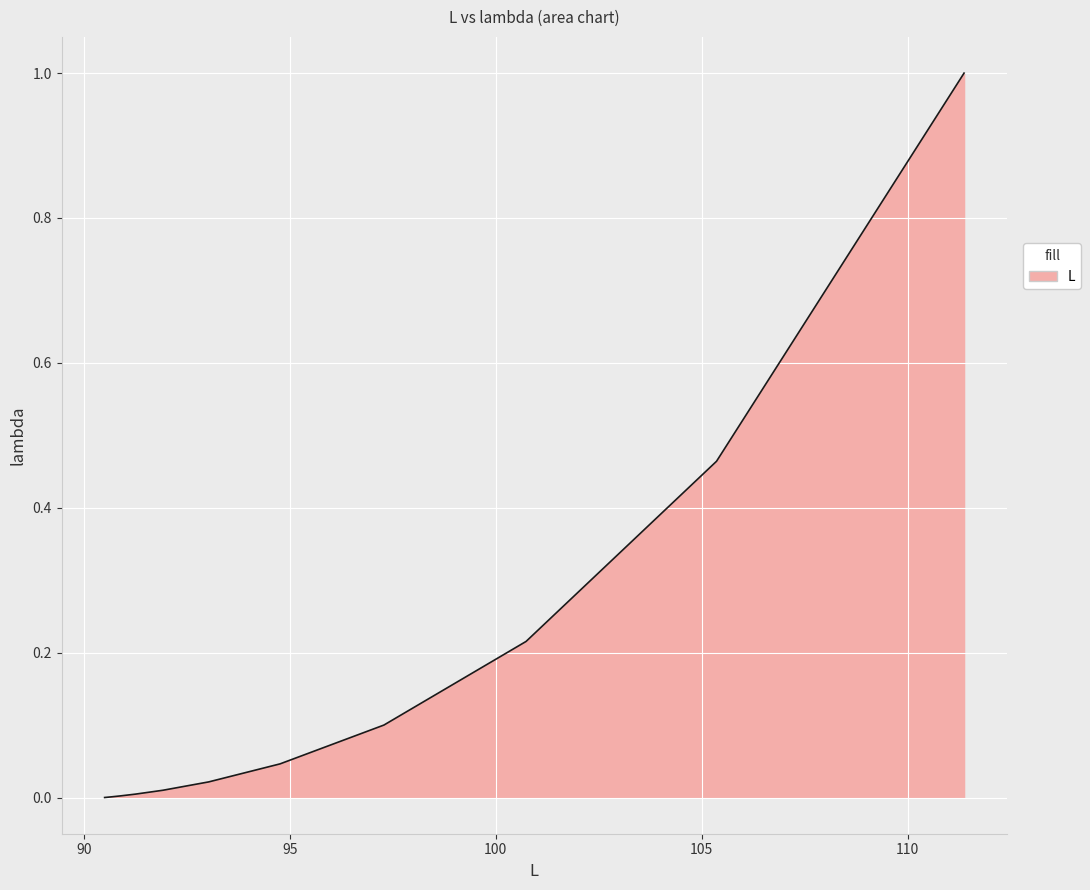

What is the difference between the maximum and minimum values?

1.0